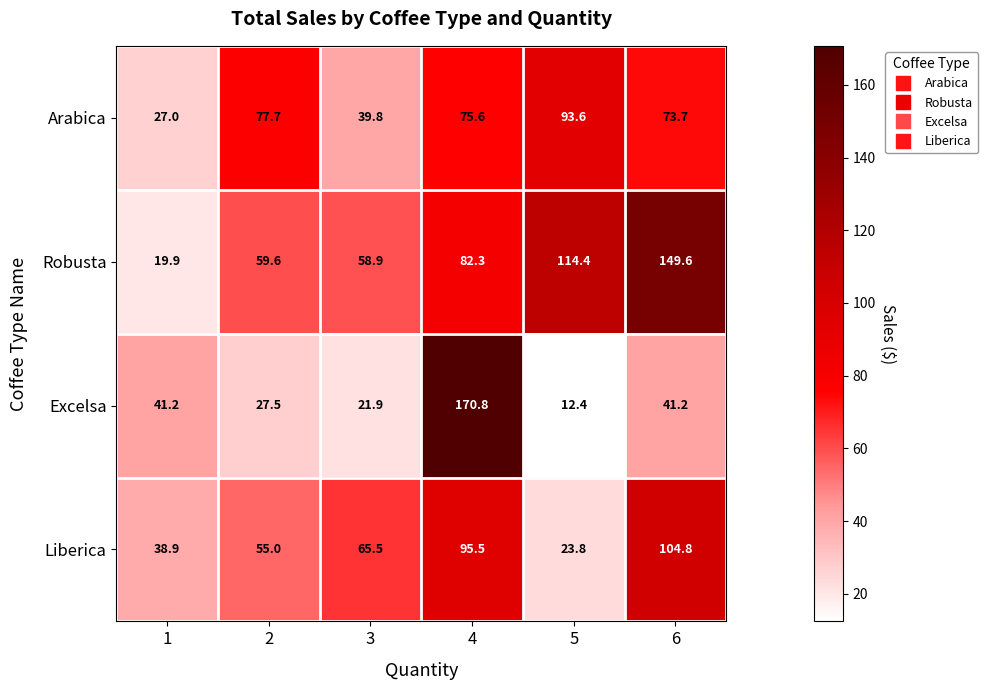

What is the spread (max minus min) of values at 1?

21.3